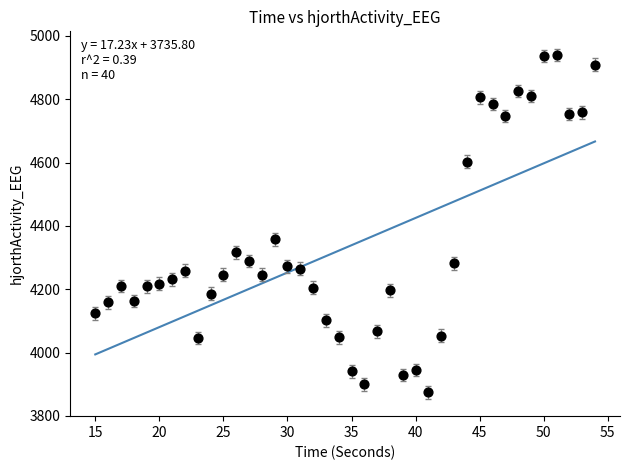

What Y value in the scatter plot is closest to 4406?

4357.9